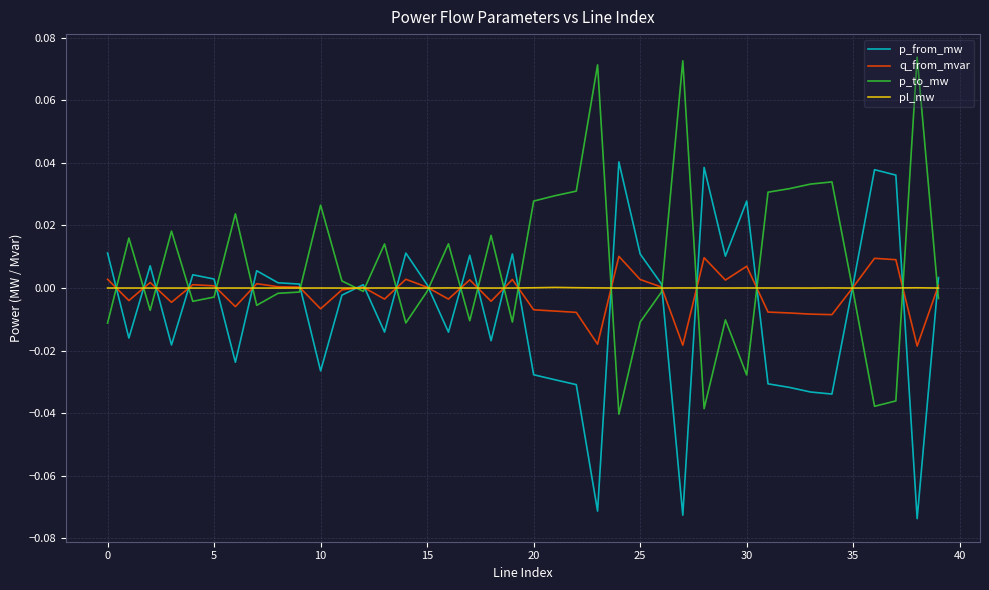

Which series has the largest total across all categories?

p_to_mw